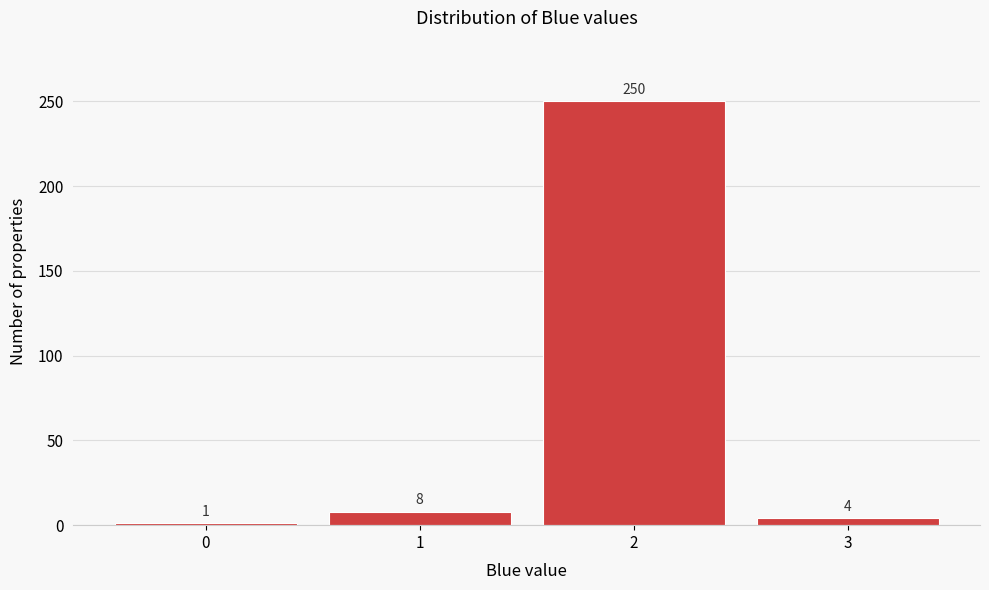

What is the height of the bar covering 1.5 to 2.5 on the x-axis?

250